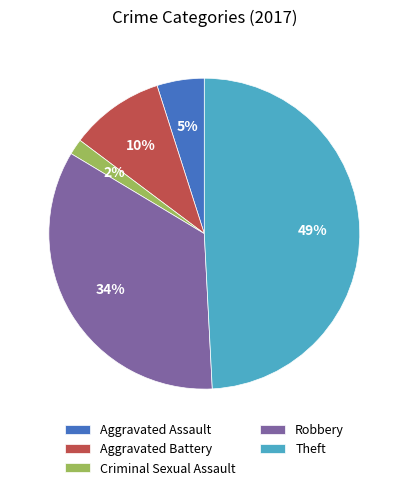

To the nearest percent, what is the average slice percentage?

20%